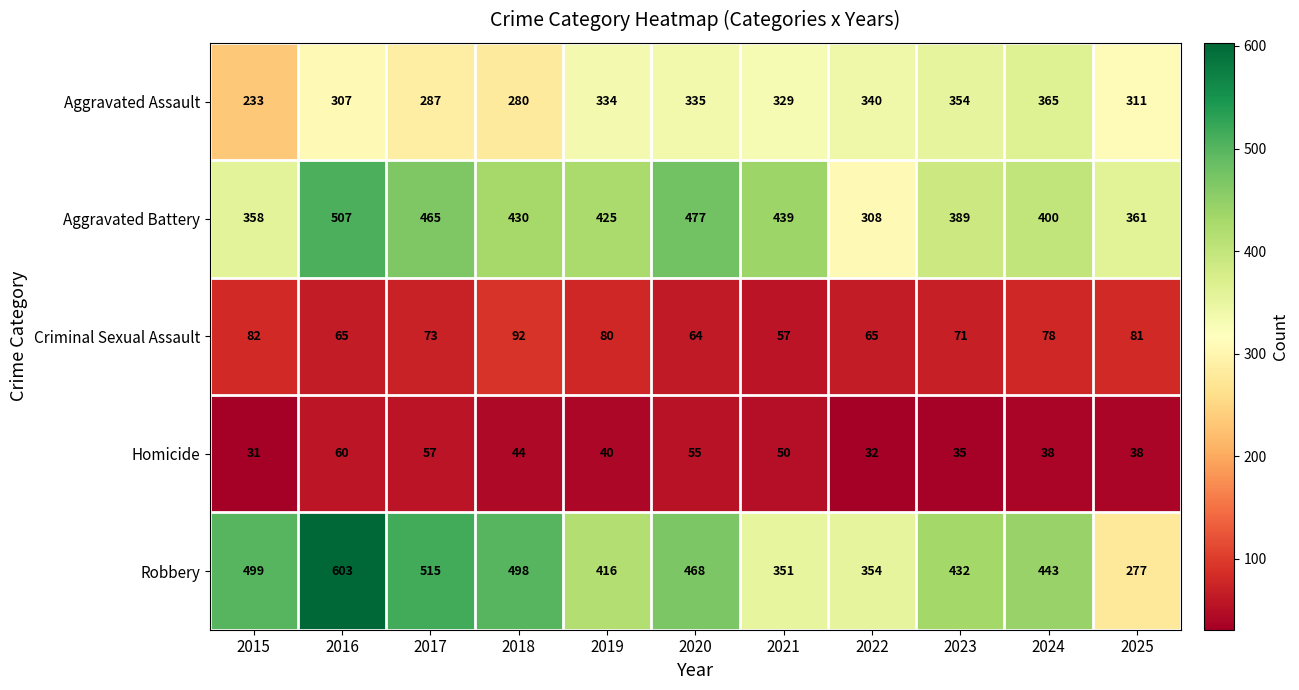

What is the total value across all series at 2016?

1542